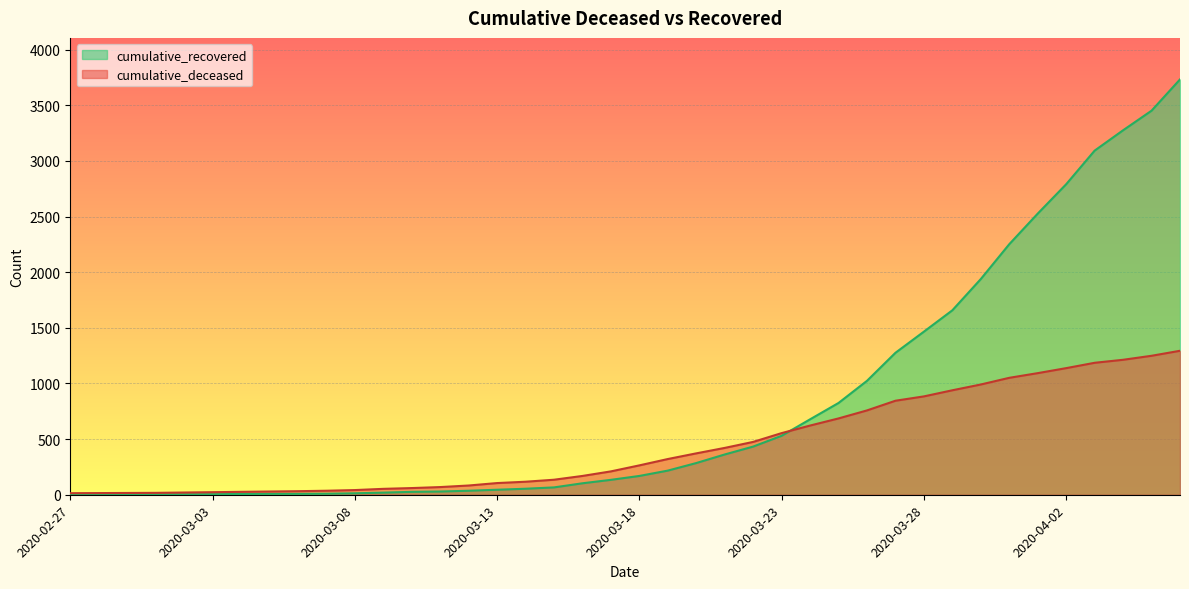

List the labels in order of cumulative_recovered value, largest first.

2020-04-06, 2020-04-05, 2020-04-04, 2020-04-03, 2020-04-02, 2020-04-01, 2020-03-31, 2020-03-30, 2020-03-29, 2020-03-28, 2020-03-27, 2020-03-26, 2020-03-25, 2020-03-24, 2020-03-23, 2020-03-22, 2020-03-21, 2020-03-20, 2020-03-19, 2020-03-18, 2020-03-17, 2020-03-16, 2020-03-15, 2020-03-14, 2020-03-13, 2020-03-12, 2020-03-11, 2020-03-10, 2020-03-09, 2020-03-08, 2020-03-07, 2020-03-05, 2020-03-06, 2020-03-04, 2020-03-03, 2020-03-02, 2020-02-28, 2020-02-29, 2020-03-01, 2020-02-27